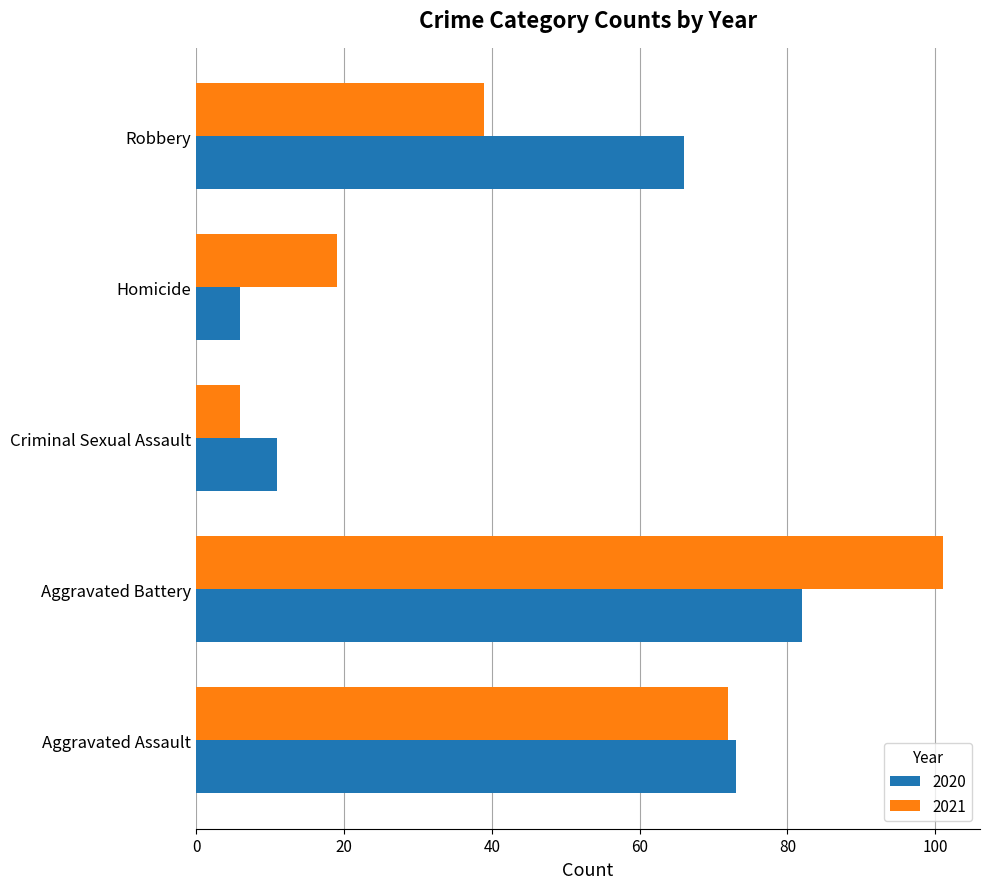

At which category is the sum across all series the highest?

Aggravated Battery